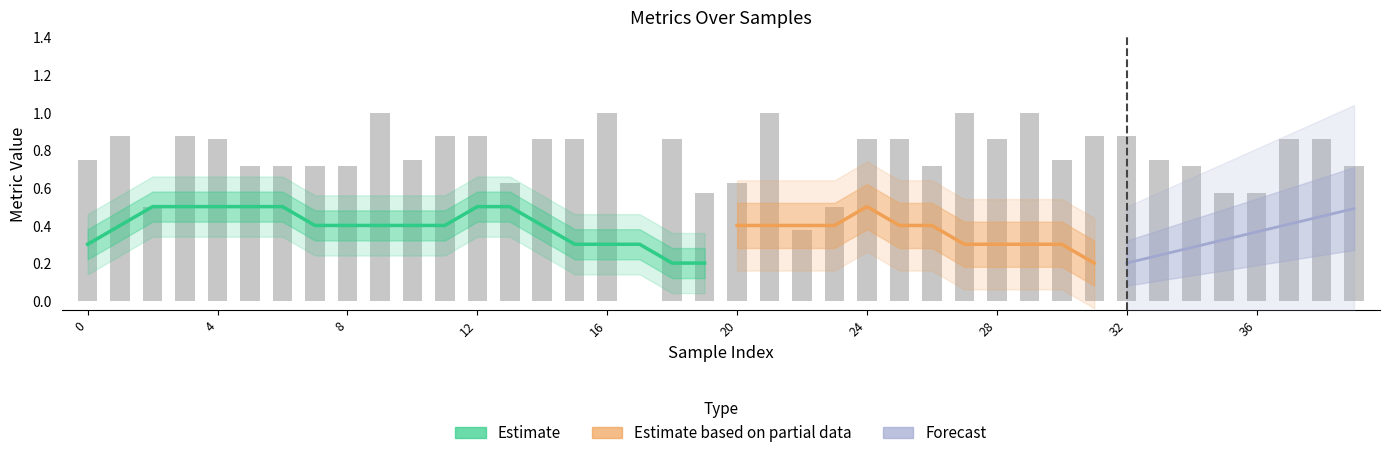

Reading left to right, what are all the values shown in this chart?

0.8	0.9	0.5	0.9	0.9	0.7	0.7	0.7	0.7	1.0	0.8	0.9	0.9	0.6	0.9	0.9	1.0	0.0	0.9	0.6	0.6	1.0	0.4	0.5	0.9	0.9	0.7	1.0	0.9	1.0	0.8	0.9	0.9	0.8	0.7	0.6	0.6	0.9	0.9	0.7